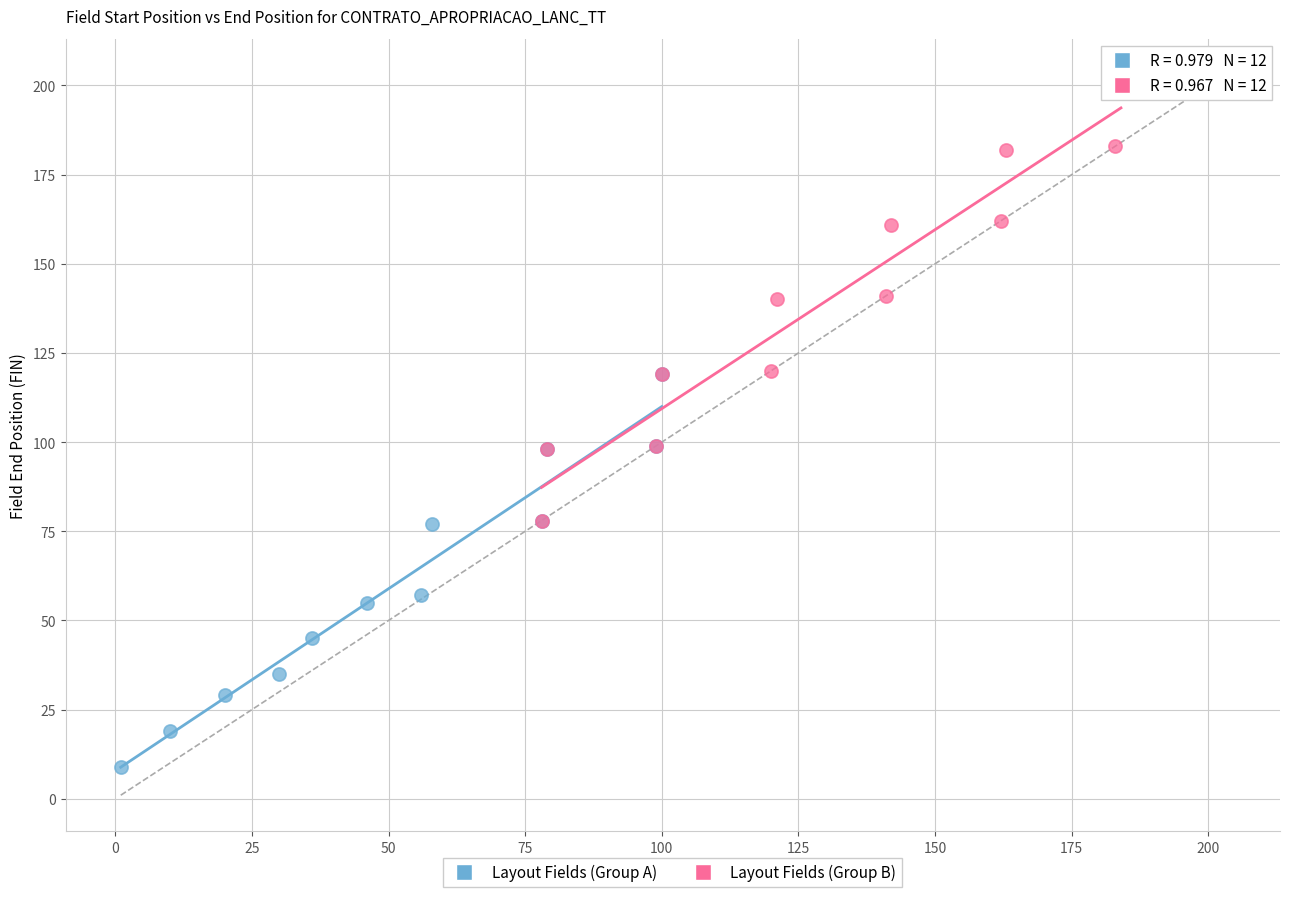

Which series reaches the minimum Y coordinate?

Layout Fields (Group A)